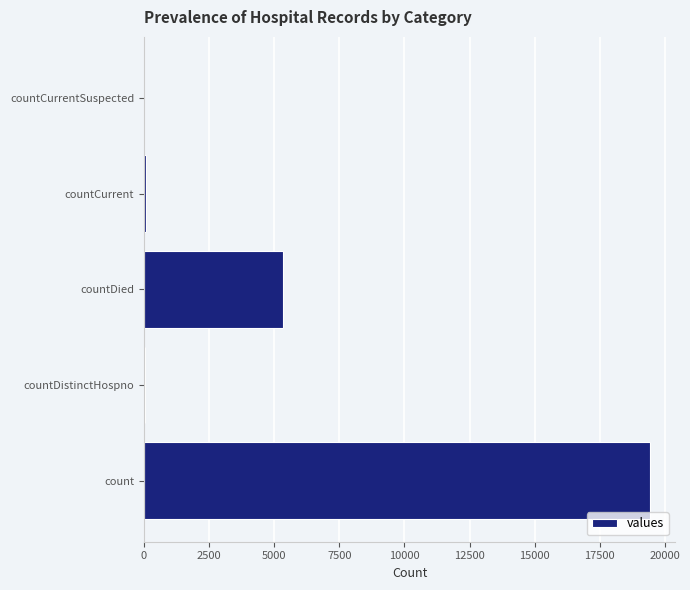

Is it true that the value at count is 19420?

True